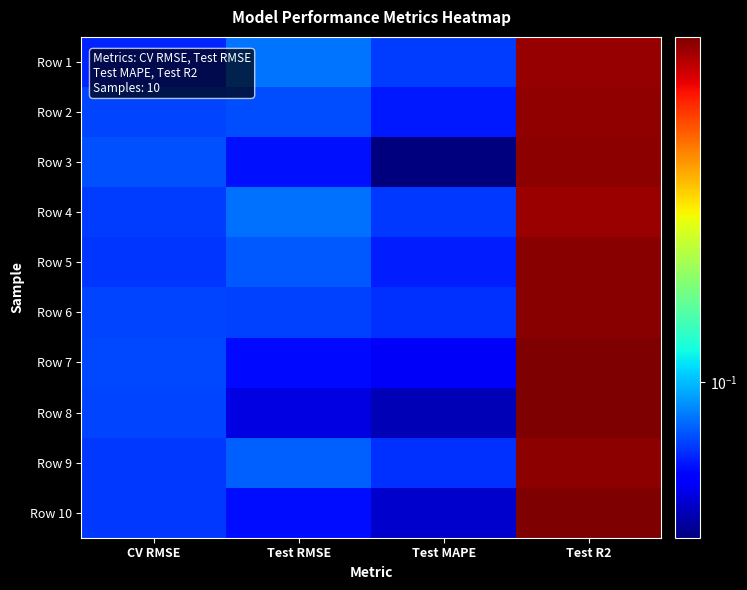

At how many categories does at least one series exceed 0?

4